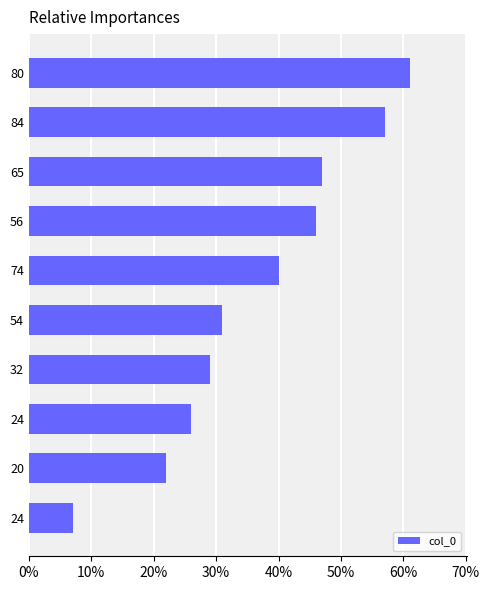

Does the chart contain any negative values?

No